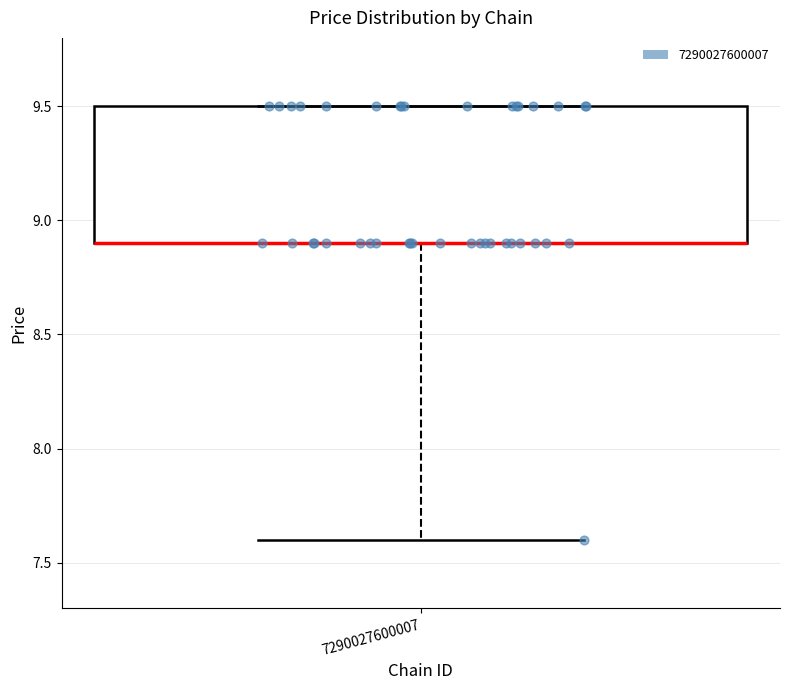

Where is the upper edge of the box at x = 7290027600007 on the y-axis? The values are not printed on the chart, so give them approximately, as read against the axis.

9.5